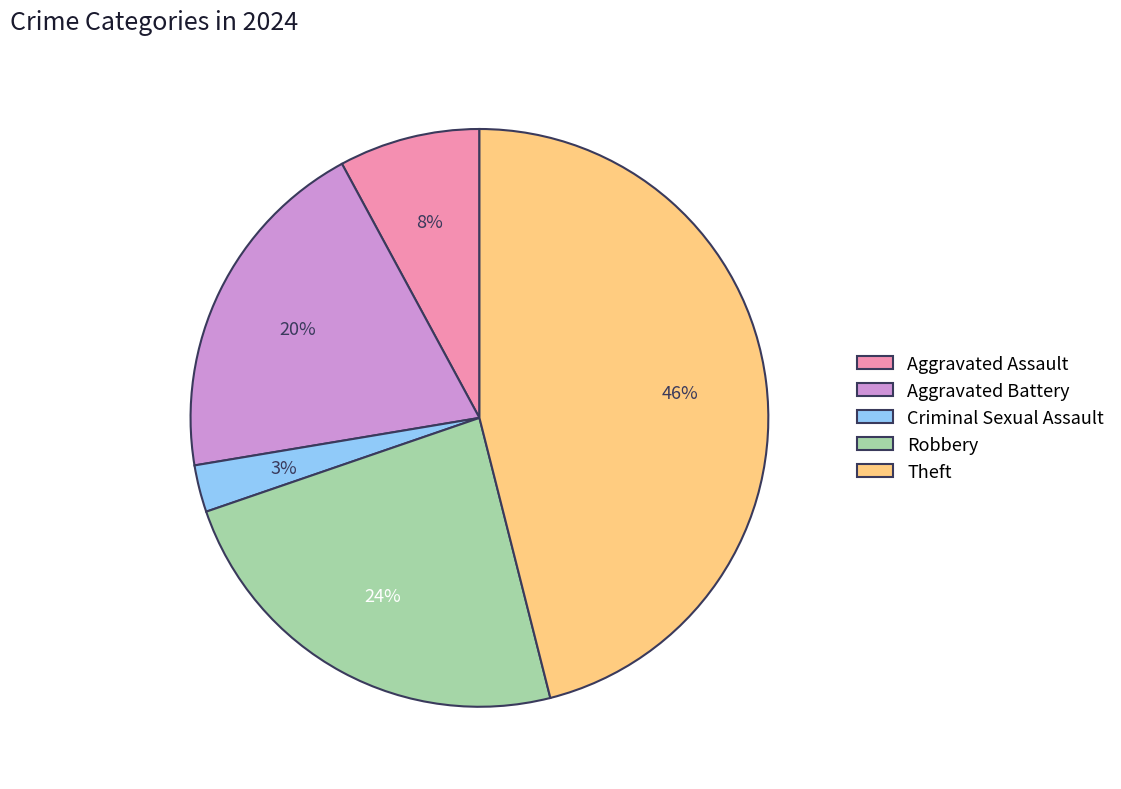

Is Criminal Sexual Assault the majority of the pie?

No